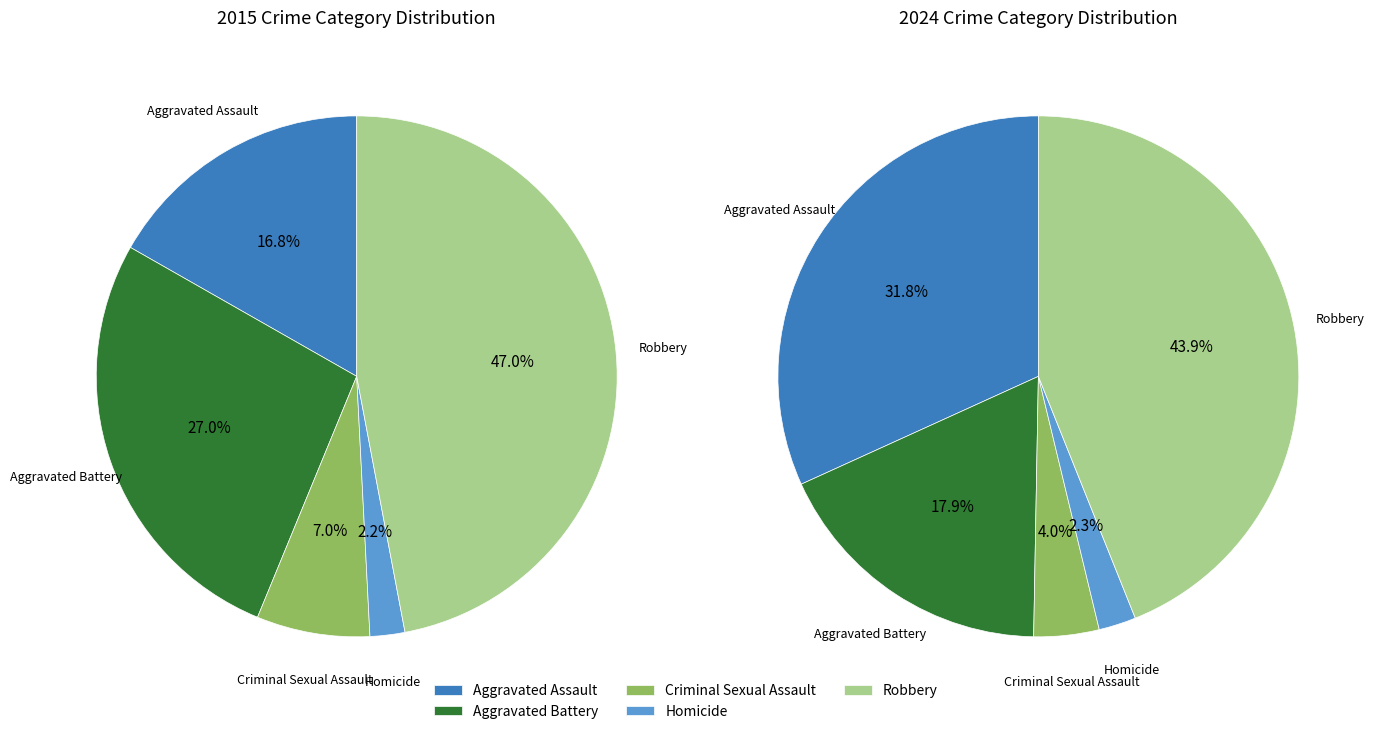

To the nearest percent, what portion does Homicide represent?

2%